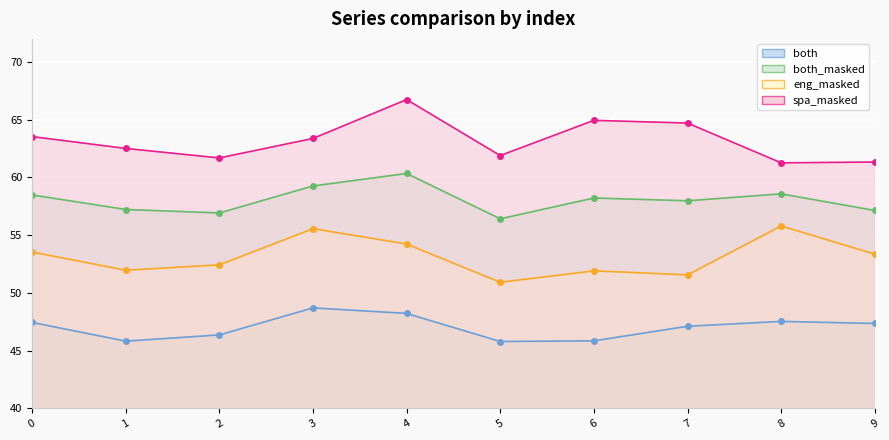

True or false: both and spa_masked cross at least once.

False